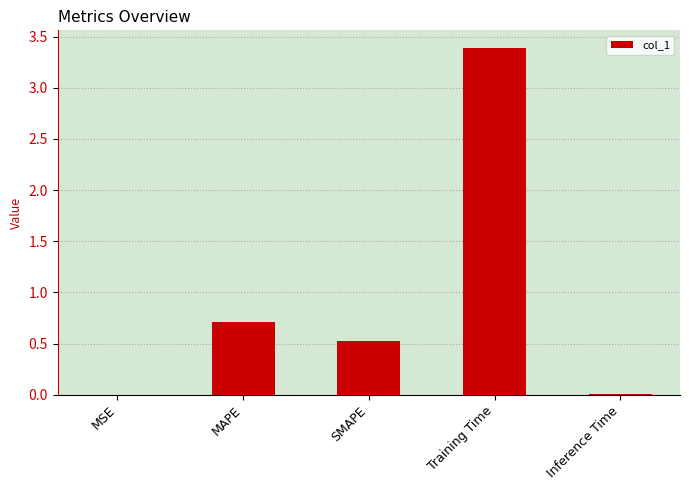

True or false: the data shows 1.1 at MAPE.

False